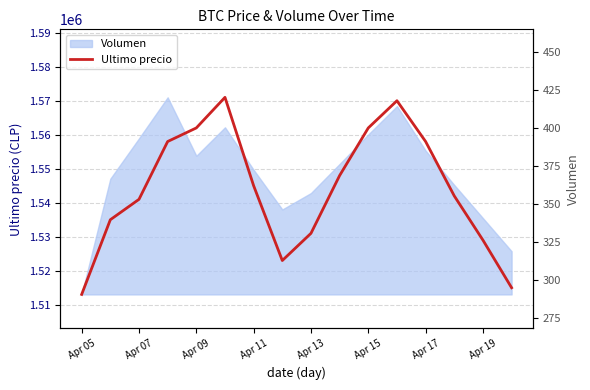

True or false: Volumen (right) and Ultimo precio cross at least once.

False